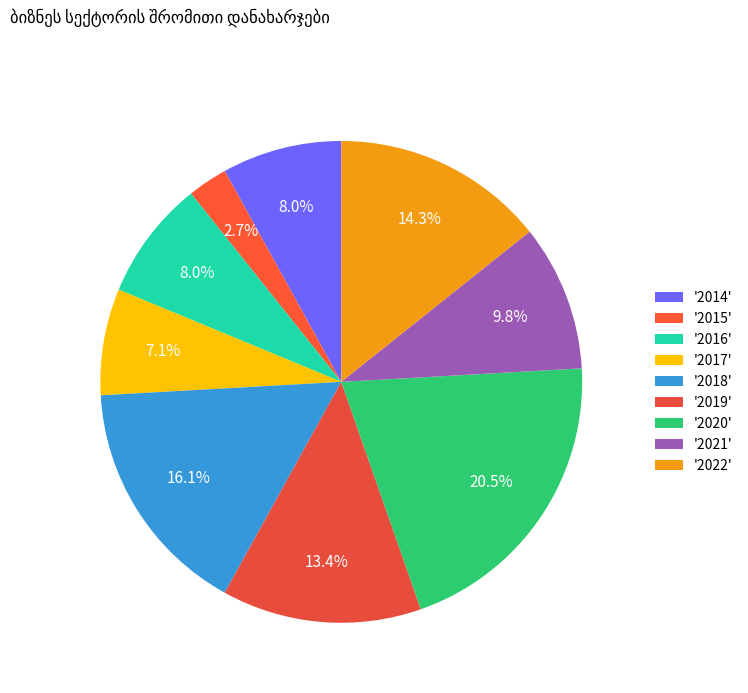

Count the number of slices in the pie.

9